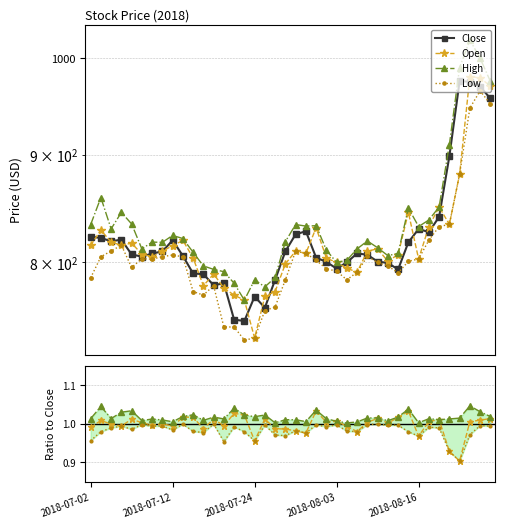

At how many categories does at least one series exceed 593?

40